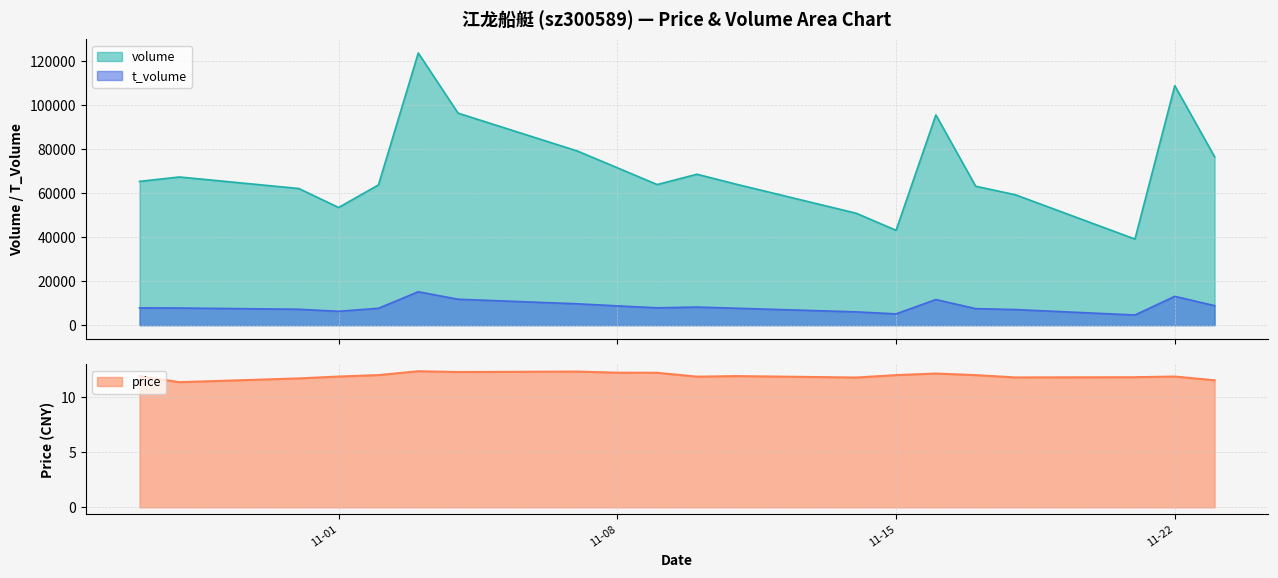

Which series has the largest range (max minus min)?

volume